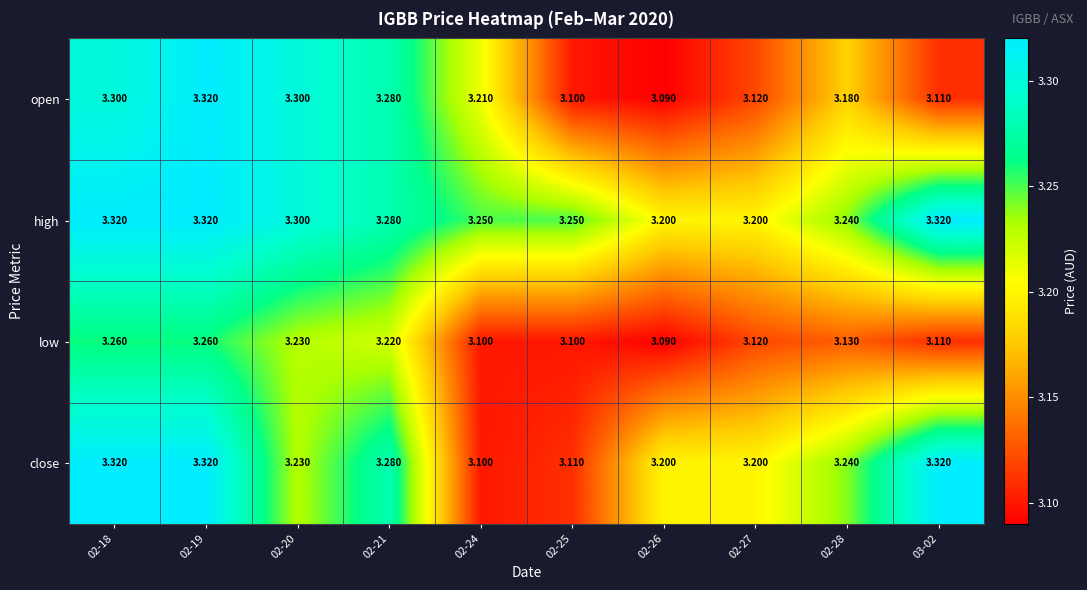

How many series are shown in this chart?

4